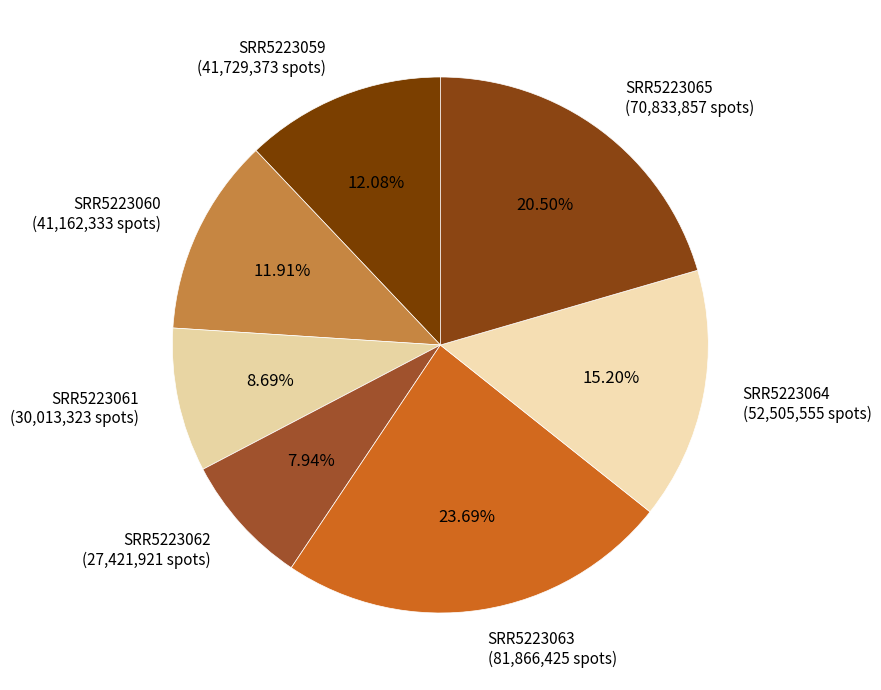

Is it true that SRR5223061 is 9% of the pie?

True